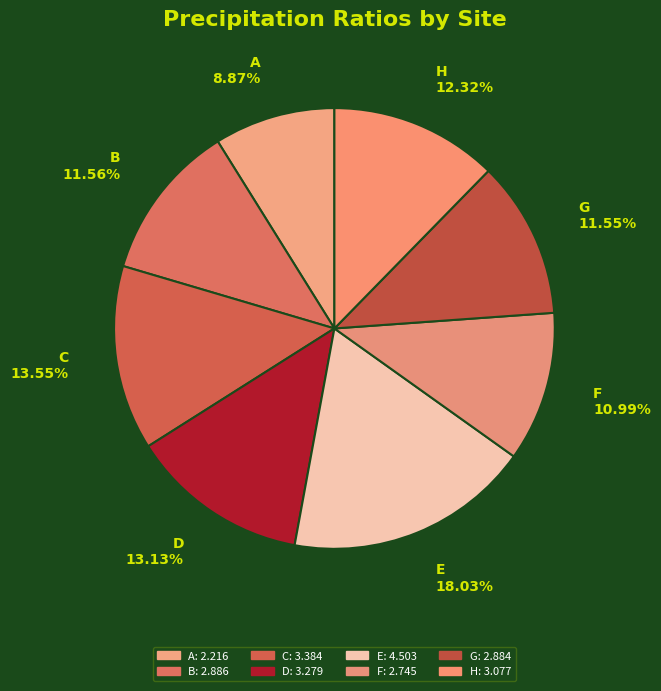

Is the sum of G and F greater than half?

No